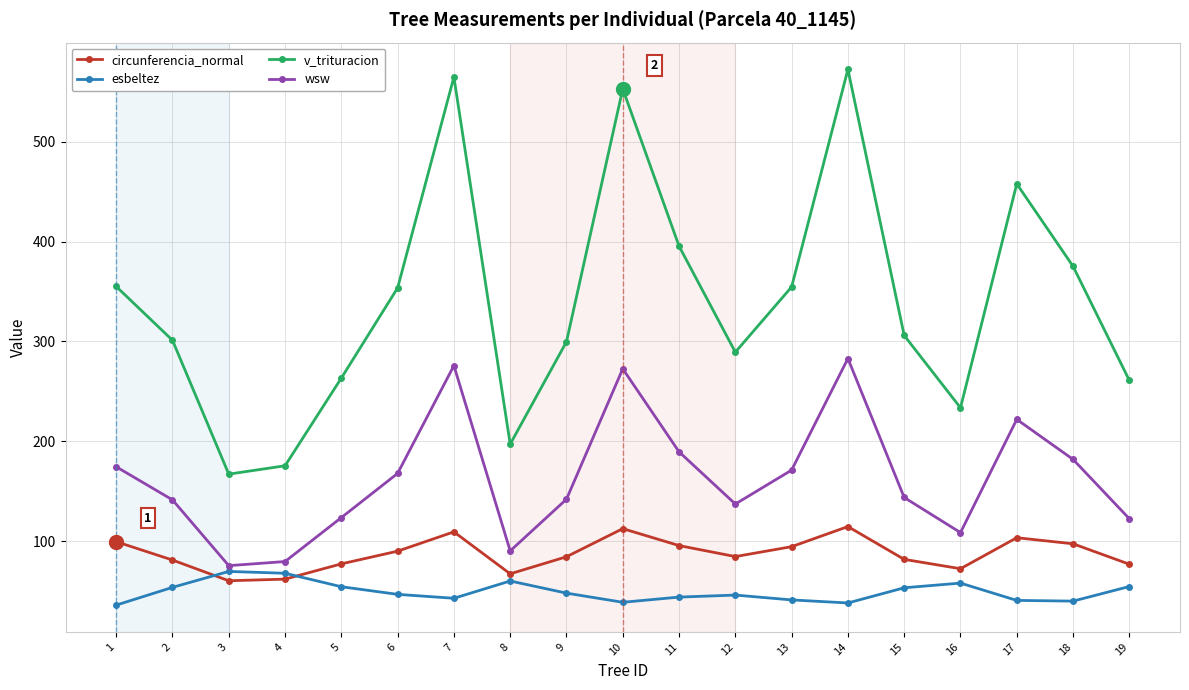

At how many categories does at least one series exceed 129?

19